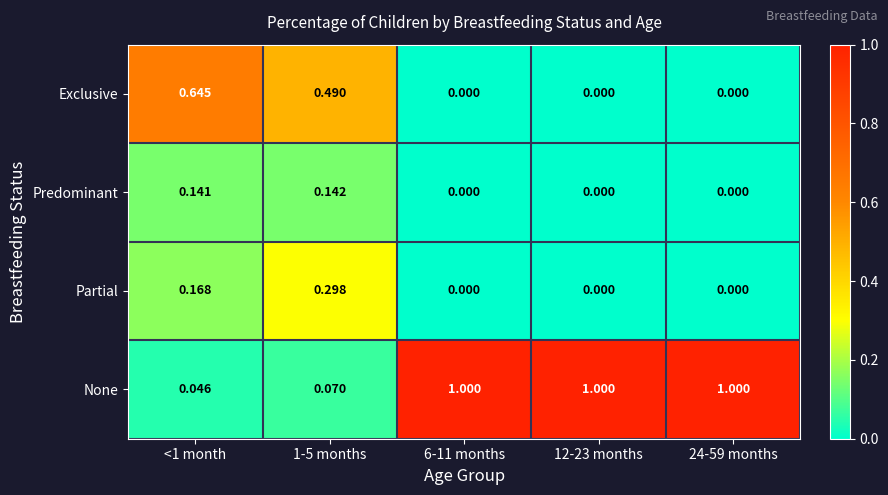

At how many categories does at least one series exceed 0?

5